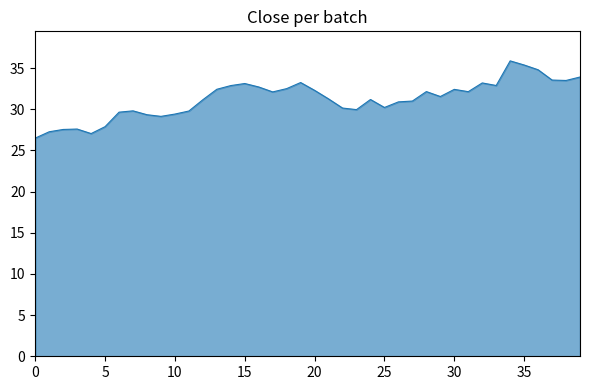

What is the minimum value shown in the chart?

26.5